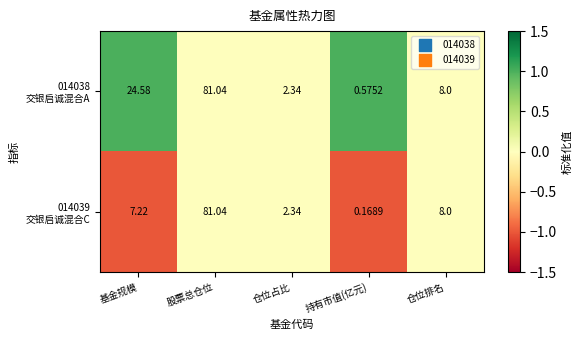

At which category is the sum across all series the highest?

股票总仓位